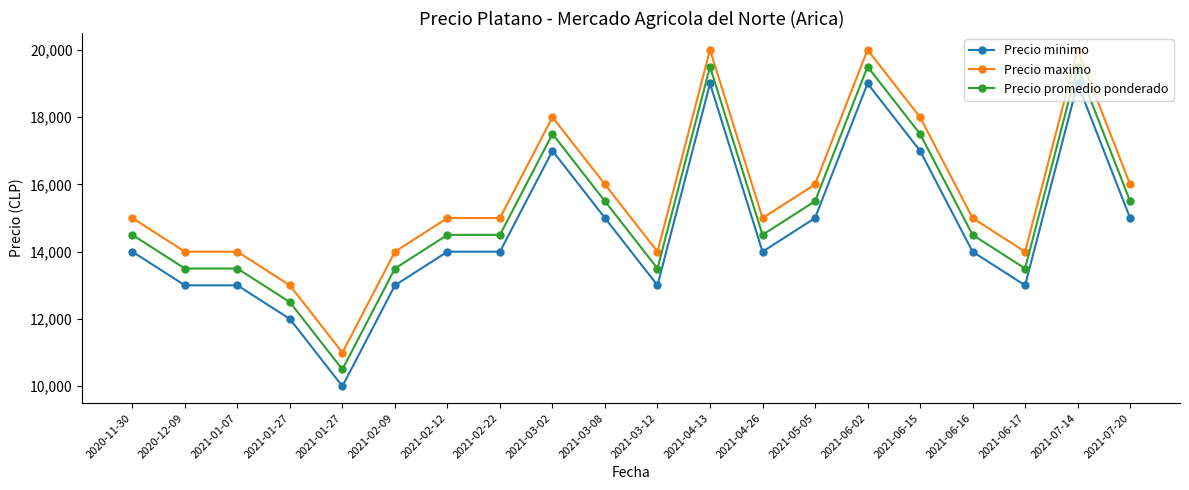

Count the number of categories in the chart.

20